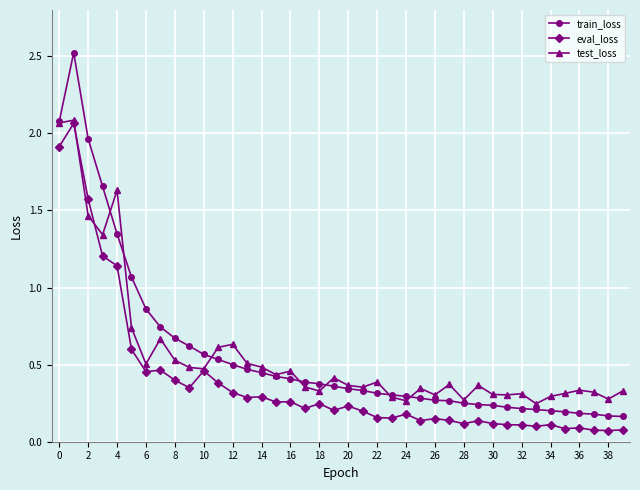

Count the test_loss values in the range 0 to 1.

35